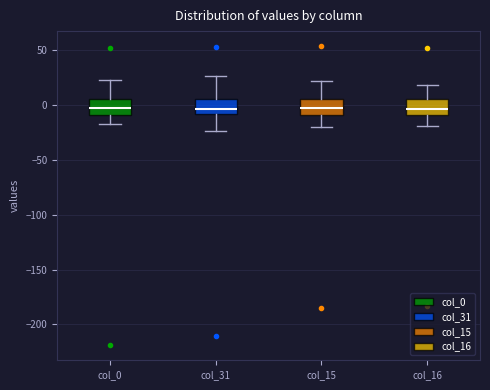

Reading left to right, read every box against the y-axis: the position of its median line, the range the box covers, and the ends of its whiskers. The values are not printed on the chart, so give them approximately, as read against the axis.

col_0: median -5, box -10 to 5, whiskers -15 to 20
col_31: median -5, box -10 to 5, whiskers -25 to 25
col_15: median -5, box -10 to 5, whiskers -20 to 20
col_16: median -5, box -10 to 5, whiskers -20 to 20